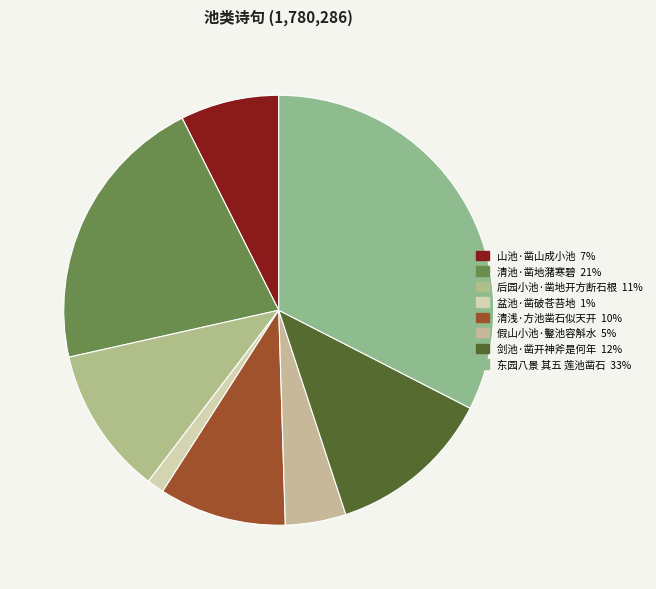

Is it true that 东园八景 其五 莲池凿石 is 33% of the pie?

True